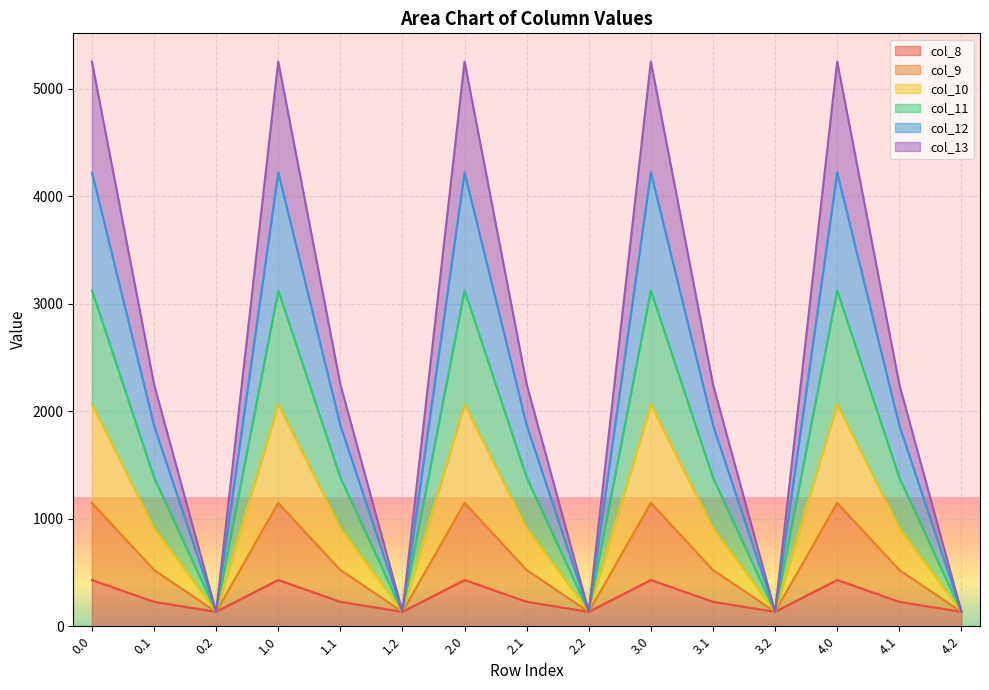

How many lines are shown in the chart?

6